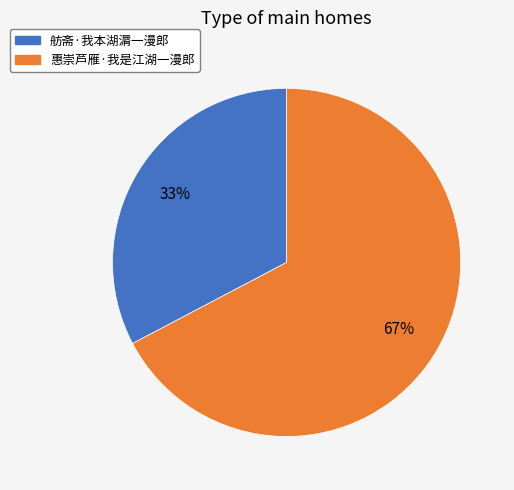

To the nearest percent, what is the average slice percentage?

50%